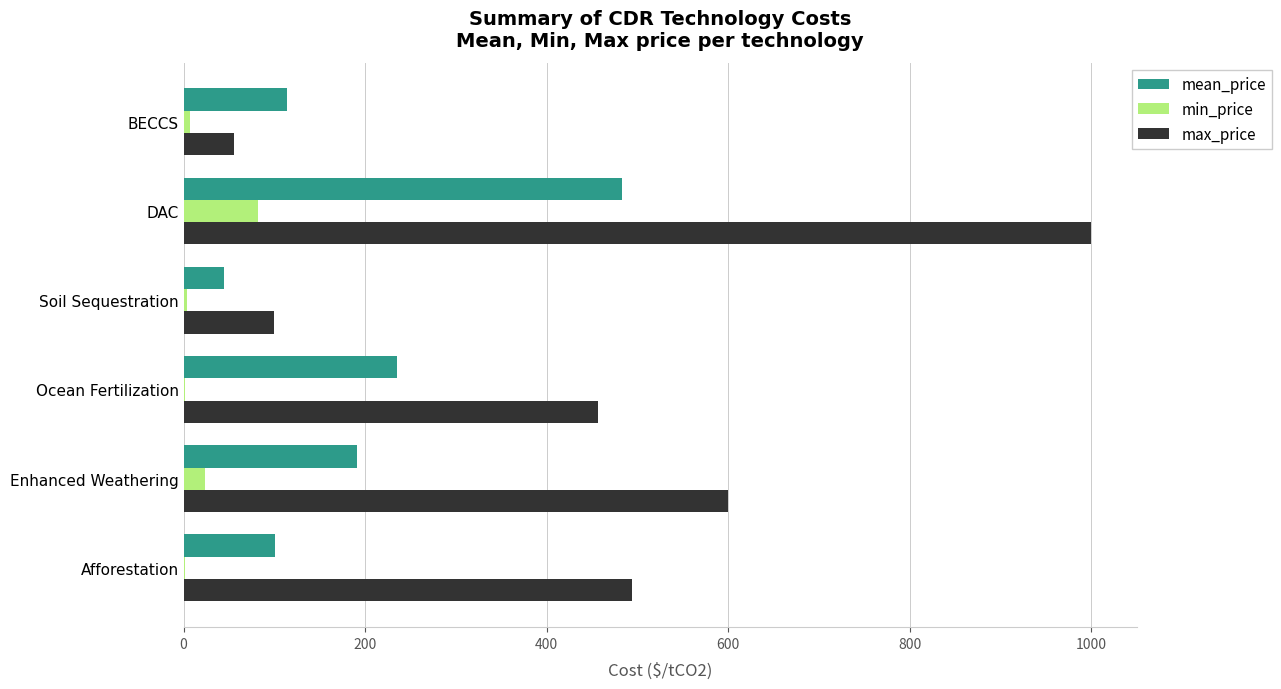

Which series has the largest total across all categories?

max_price